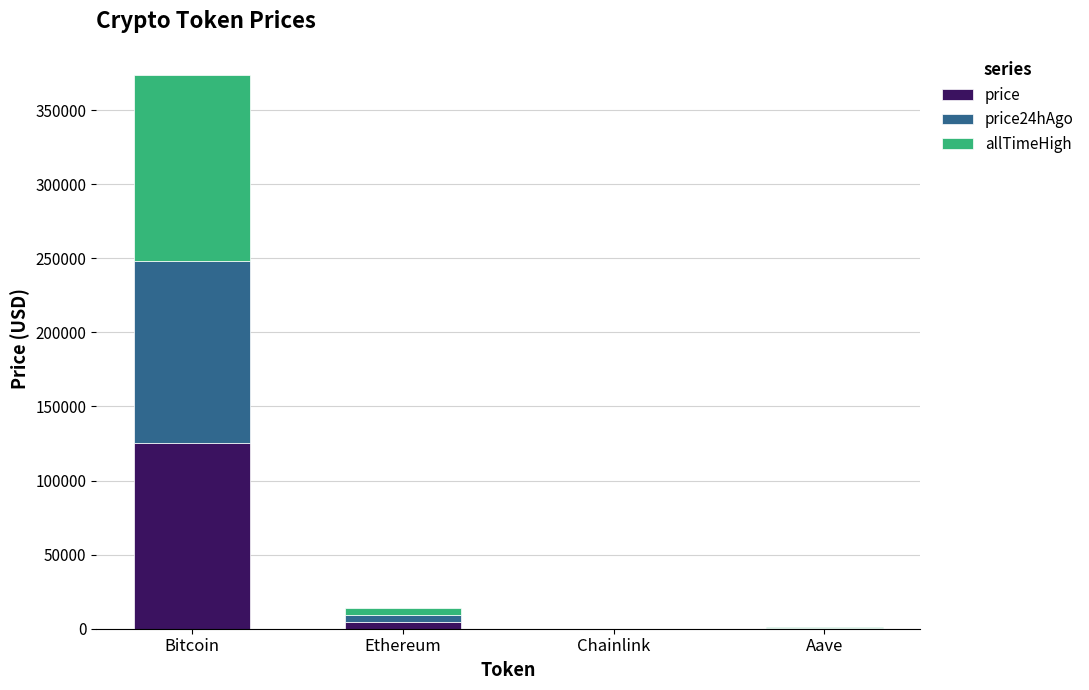

What is the total value across all series at Chainlink?

98.1